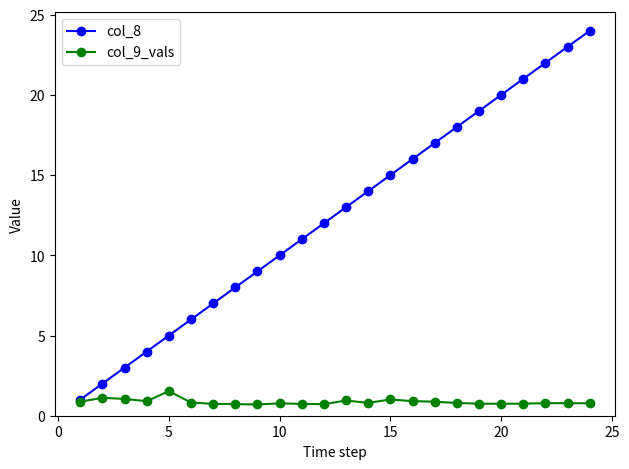

How many distinct data groups are displayed?

2